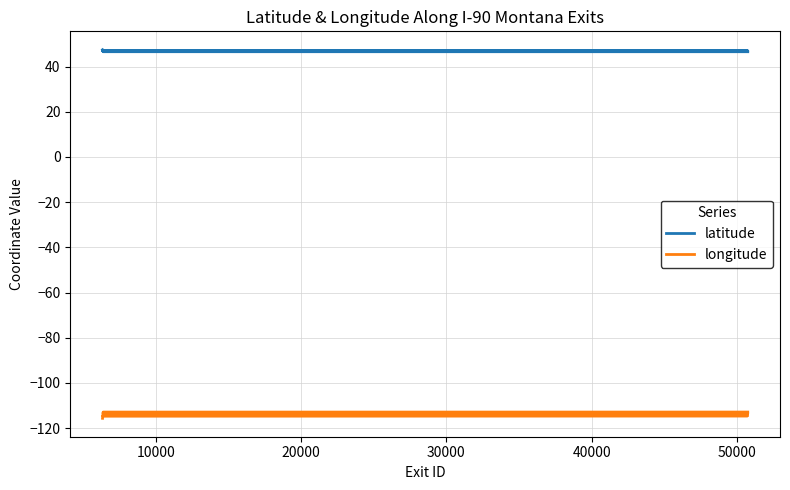

What are all the series names shown in the legend?

latitude, longitude